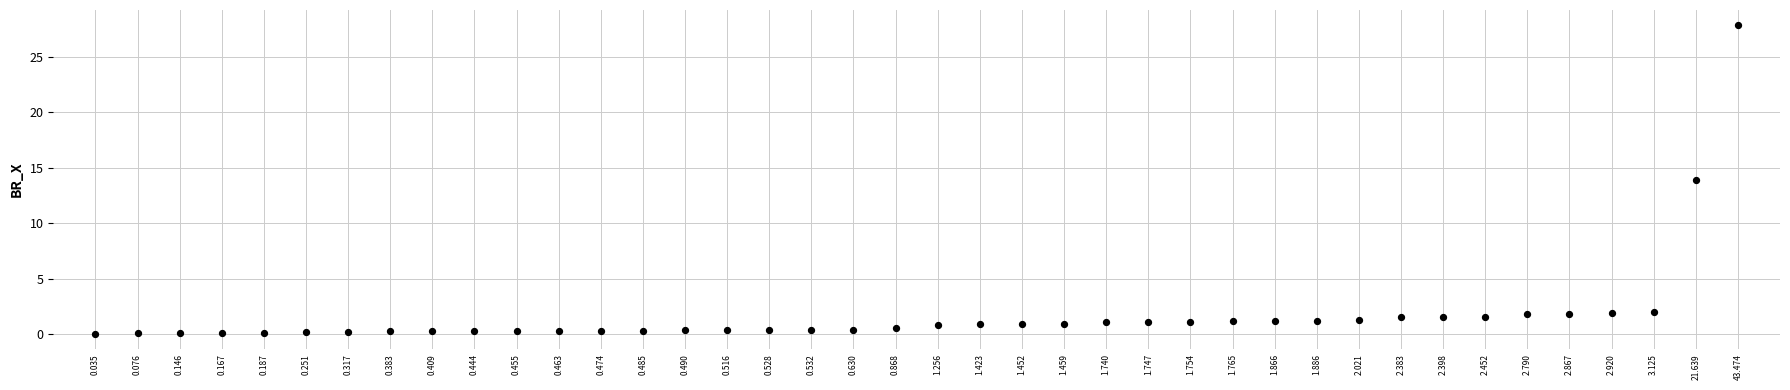

What is the range of Y values (max minus min)?

27.8